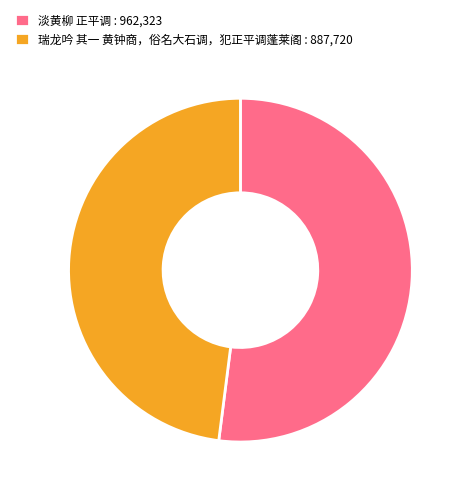

Do 瑞龙吟 其一 黄钟商，俗名大石调，犯正平调蓬莱阁 : 887,720 and 淡黄柳 正平调 : 962,323 together represent more than half of the pie?

Yes